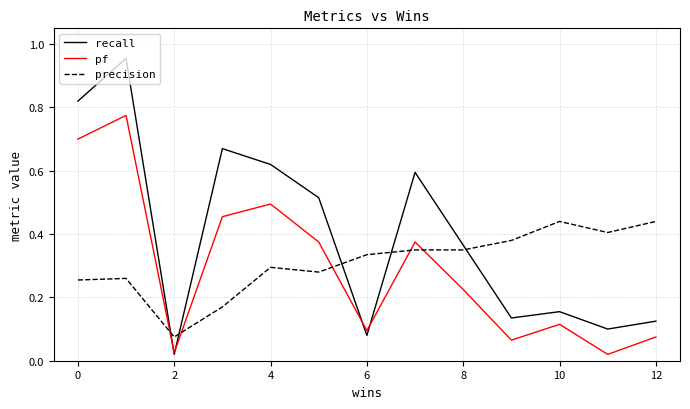

True or false: recall and precision intersect in this chart.

True